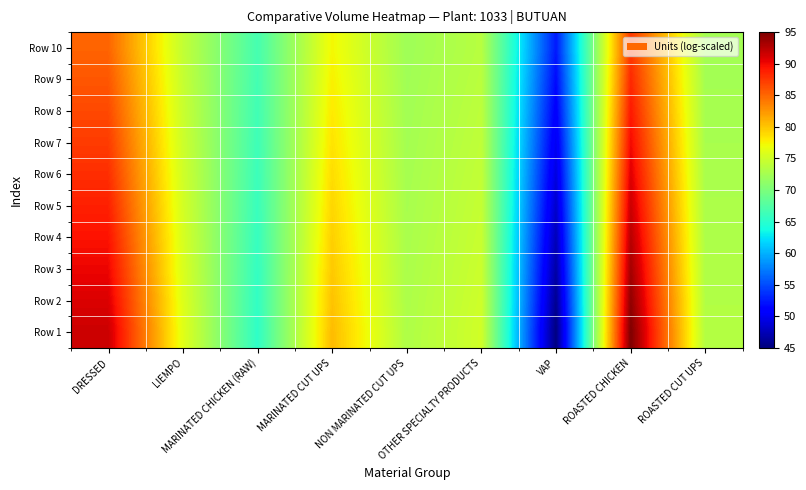

Which has a higher value, ROASTED CUT UPS or ROASTED CHICKEN?

ROASTED CHICKEN